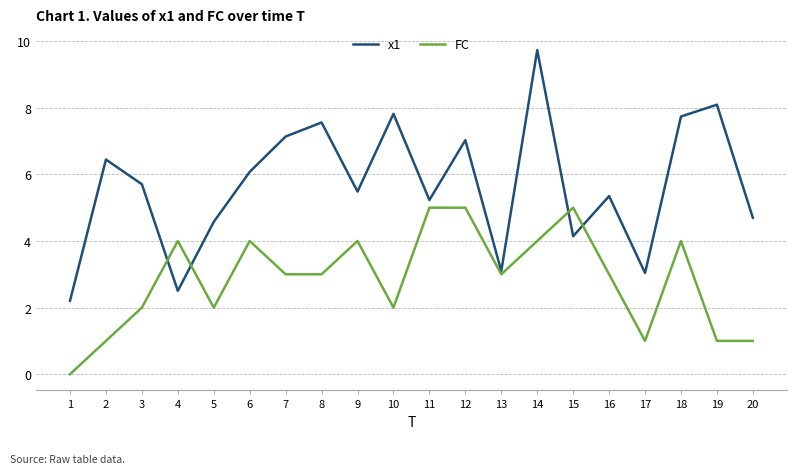

Count the number of data series in this chart.

2